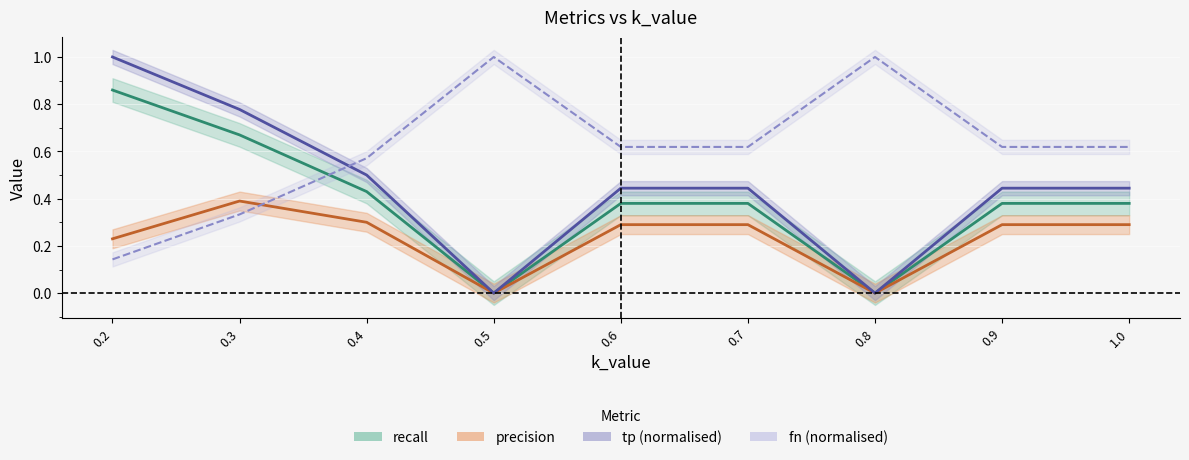

At which category does the data reach its first local peak?

0.5